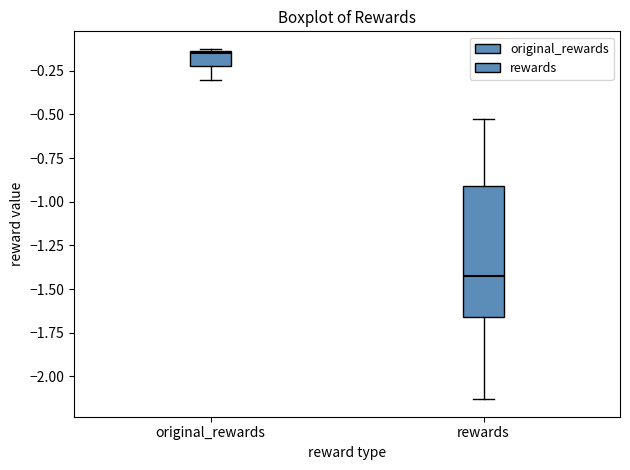

Where is the lower edge of the box for rewards on the y-axis? The values are not printed on the chart, so give them approximately, as read against the axis.

-1.65